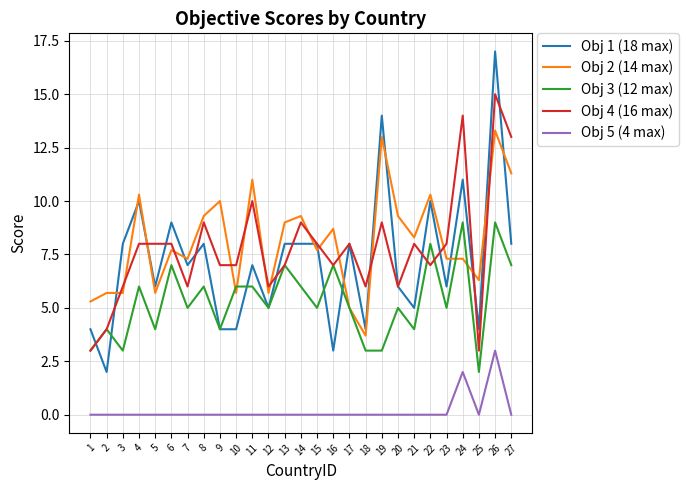

The value of Obj 5 (4 max) at 11 is 1.3. True or false?

False